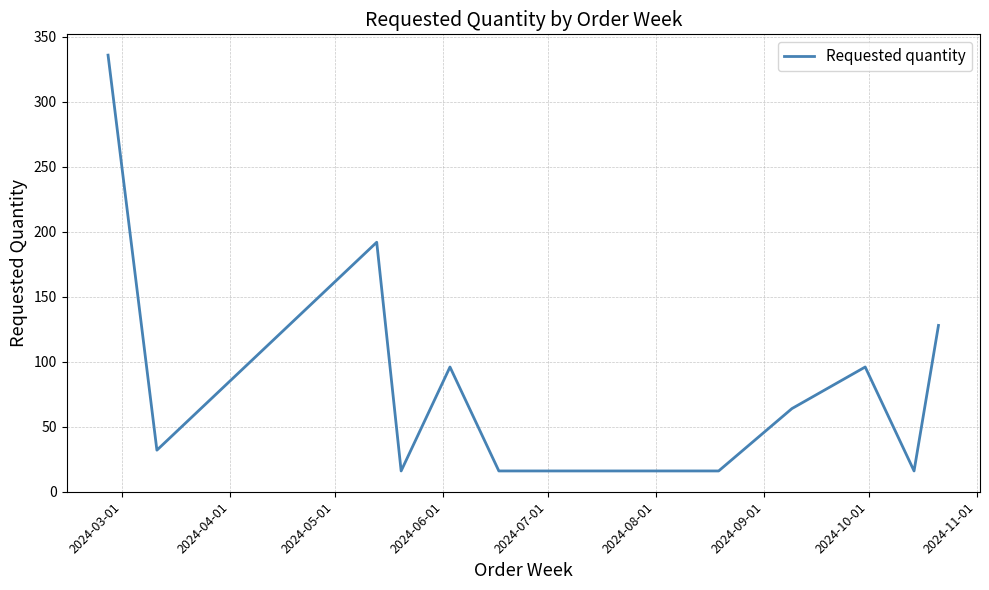

What is the minimum value shown in the chart?

16